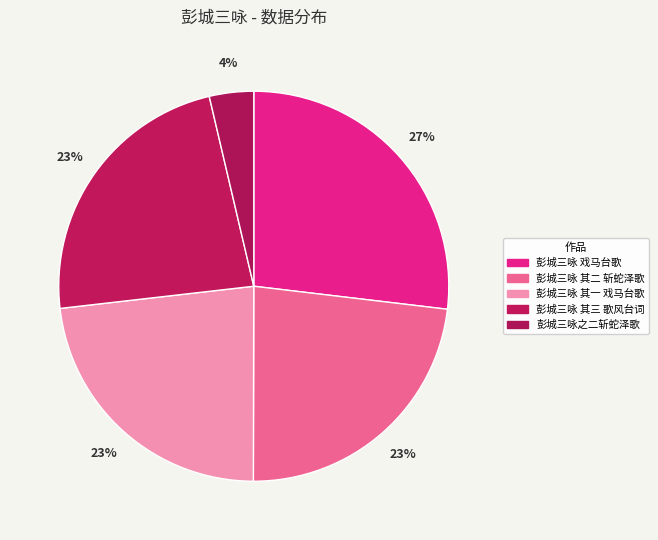

To the nearest percent, what is the combined percentage of 彭城三咏 其一 戏马台歌 and 彭城三咏 其二 斩蛇泽歌?

46%